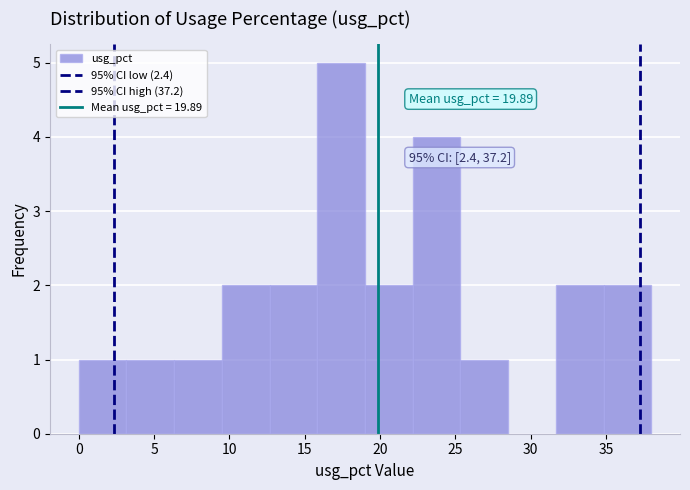

Over which range of the x-axis is the bar tallest?

16.0 to 19.0